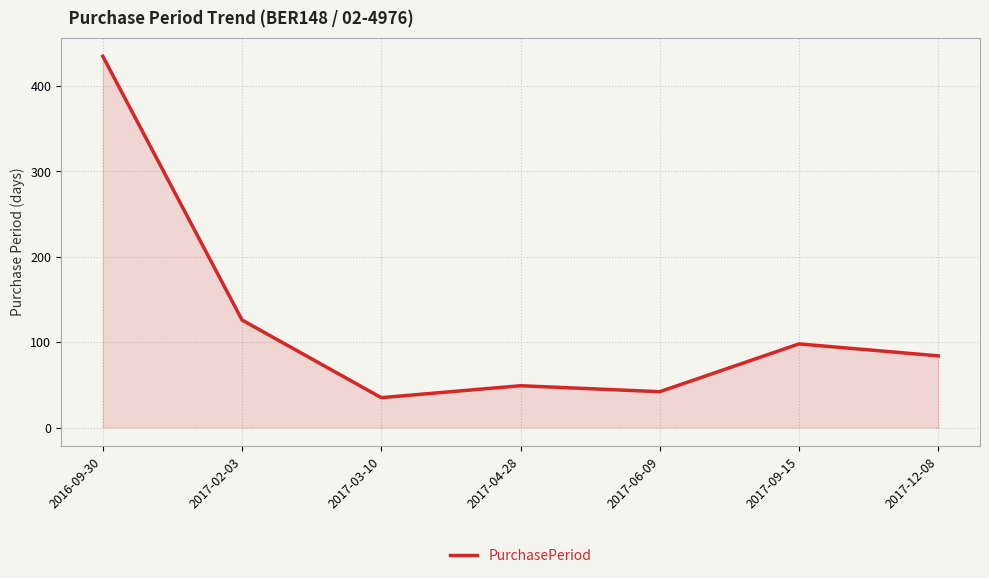

What is the sum of the values at 2017-03-10 and 2017-09-15?

133